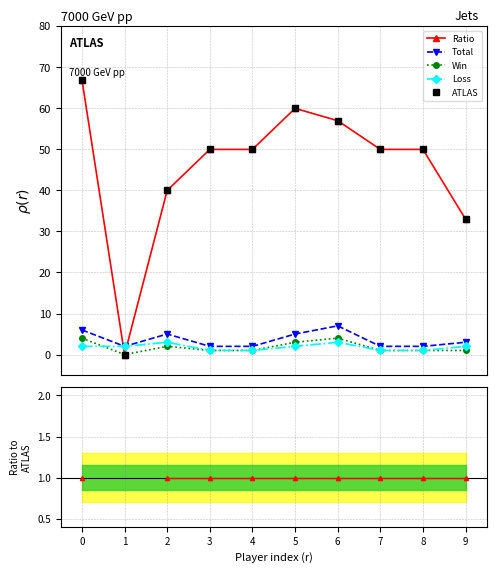

At 6, list the series in order from largest to smallest.

ATLAS, Ratio, Total, Win, Loss